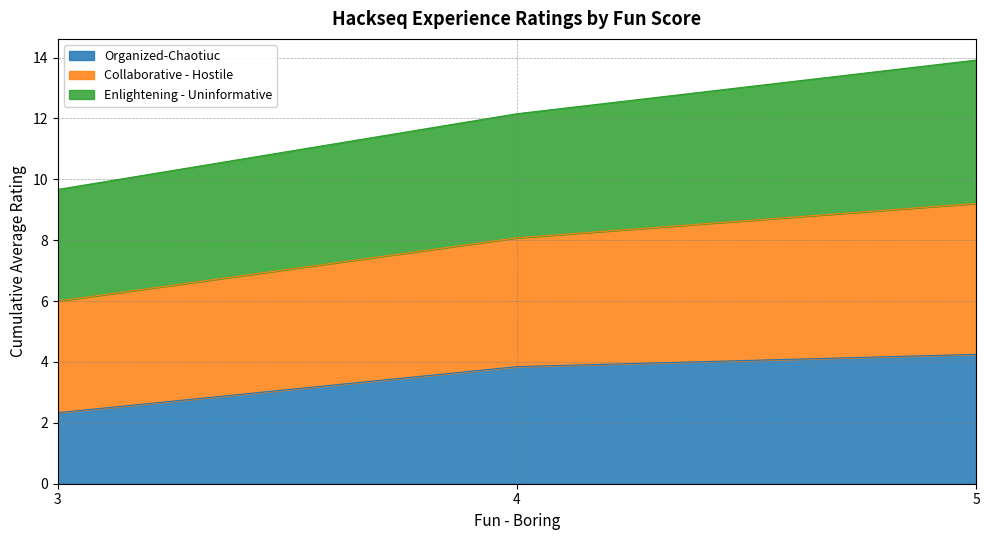

At which label does Organized-Chaotiuc first exceed 3?

4